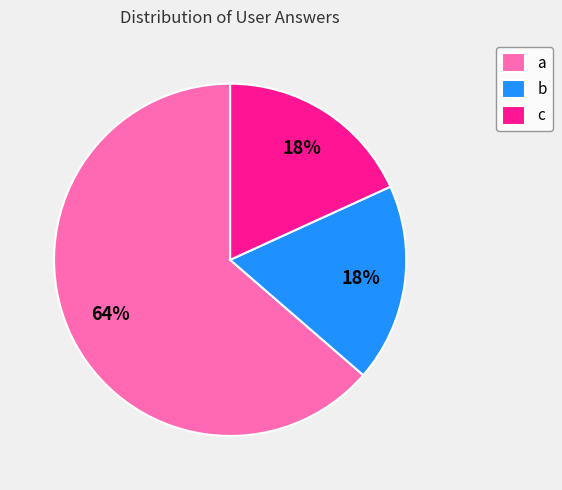

Which slice is the largest?

a